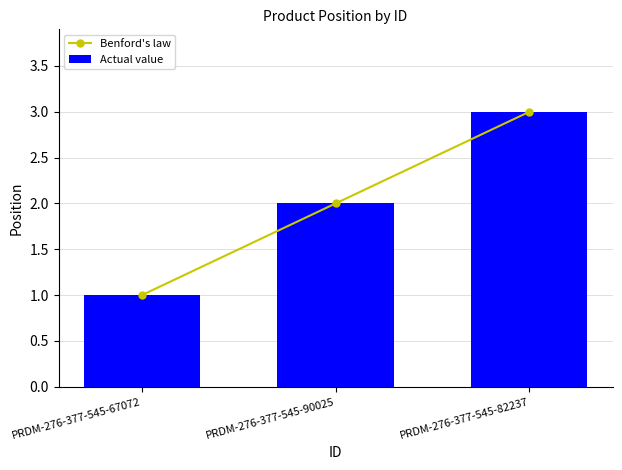

True or false: Benford's law has a value of 1 at PRDM-276-377-545-90025.

False